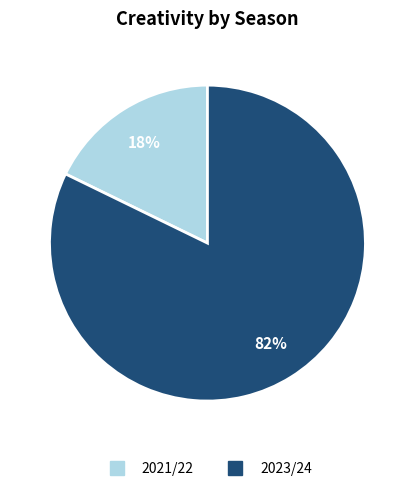

To the nearest percent, what is the average slice percentage?

50%